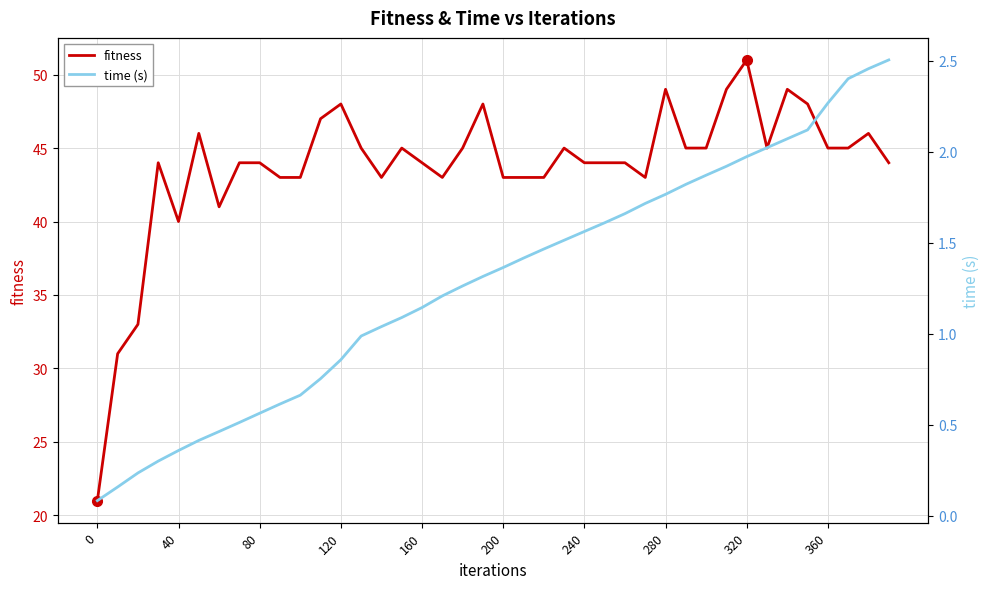

Which category has the highest value in the fitness series?

320